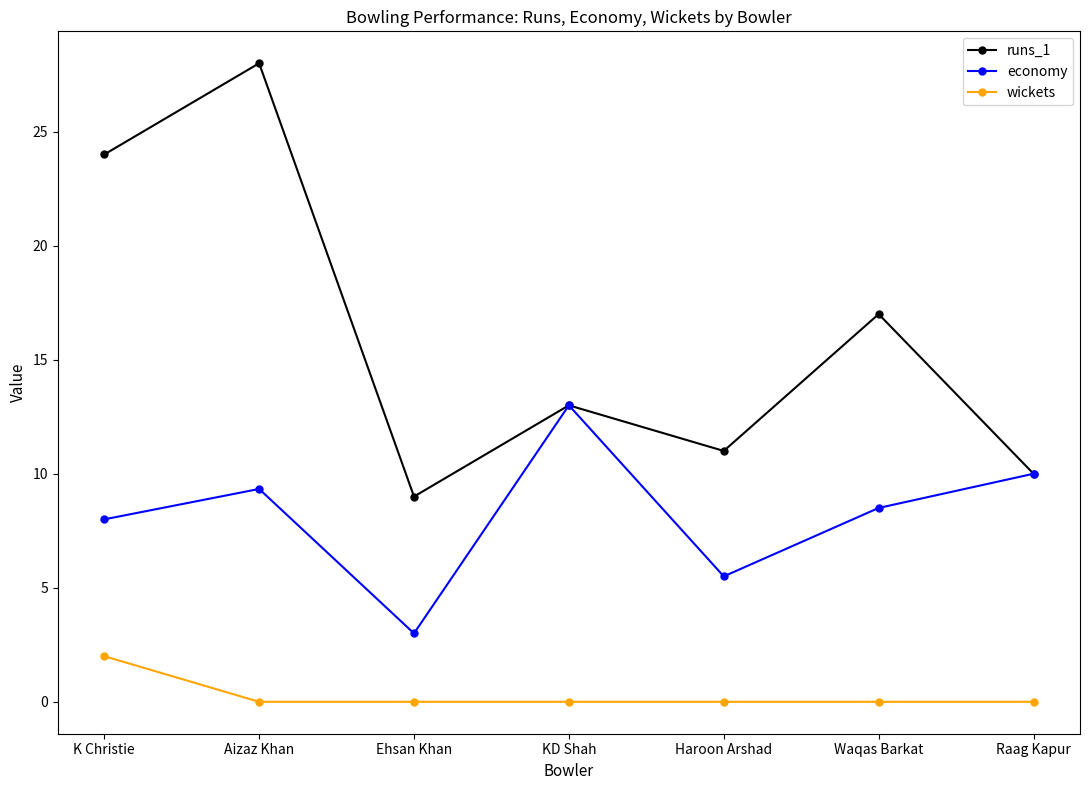

Reading right to left, what are all the values shown in this chart?

runs_1: Raag Kapur=10.0	Waqas Barkat=17.0	Haroon Arshad=11.0	KD Shah=13.0	Ehsan Khan=9.0	Aizaz Khan=28.0	K Christie=24.0
economy: Raag Kapur=10.0	Waqas Barkat=8.5	Haroon Arshad=5.5	KD Shah=13.0	Ehsan Khan=3.0	Aizaz Khan=9.3	K Christie=8.0
wickets: Raag Kapur=0.0	Waqas Barkat=0.0	Haroon Arshad=0.0	KD Shah=0.0	Ehsan Khan=0.0	Aizaz Khan=0.0	K Christie=2.0